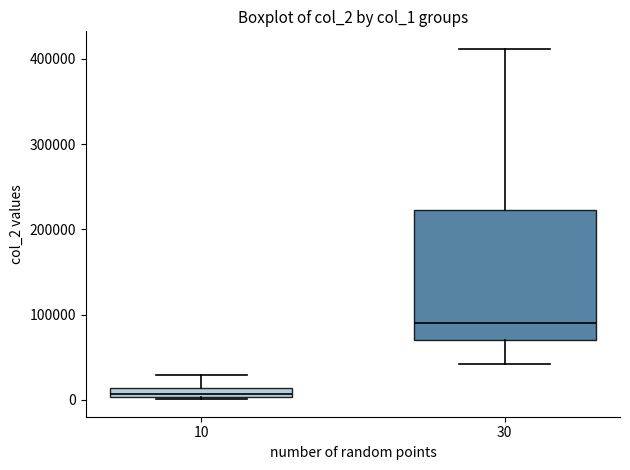

Where is the upper edge of the box at x = 10 on the y-axis? The values are not printed on the chart, so give them approximately, as read against the axis.

10000